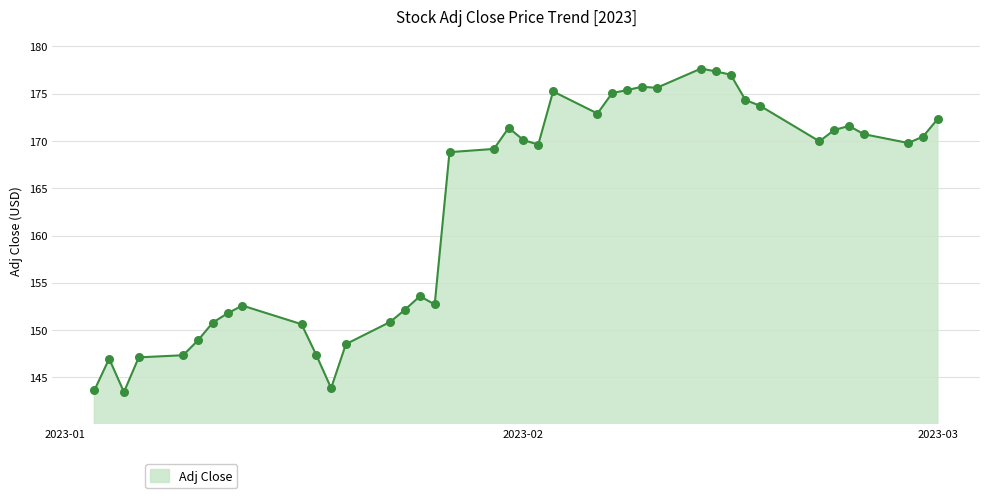

What is the difference between the maximum and minimum values?

34.2